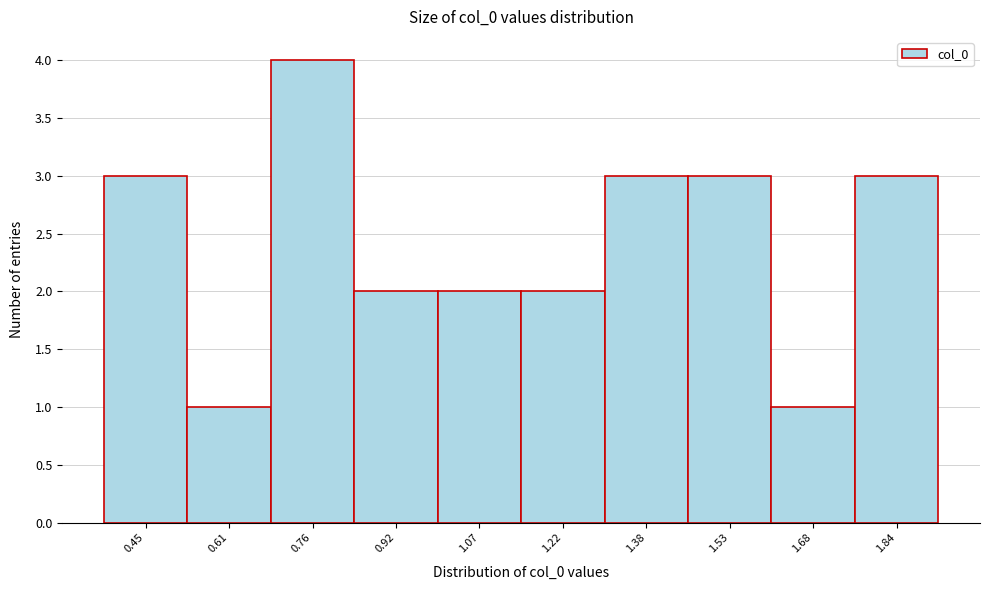

Reading left to right, transcribe all the data shown in this chart.

0.45=3	0.61=1	0.76=4	0.92=2	1.07=2	1.22=2	1.38=3	1.53=3	1.68=1	1.84=3